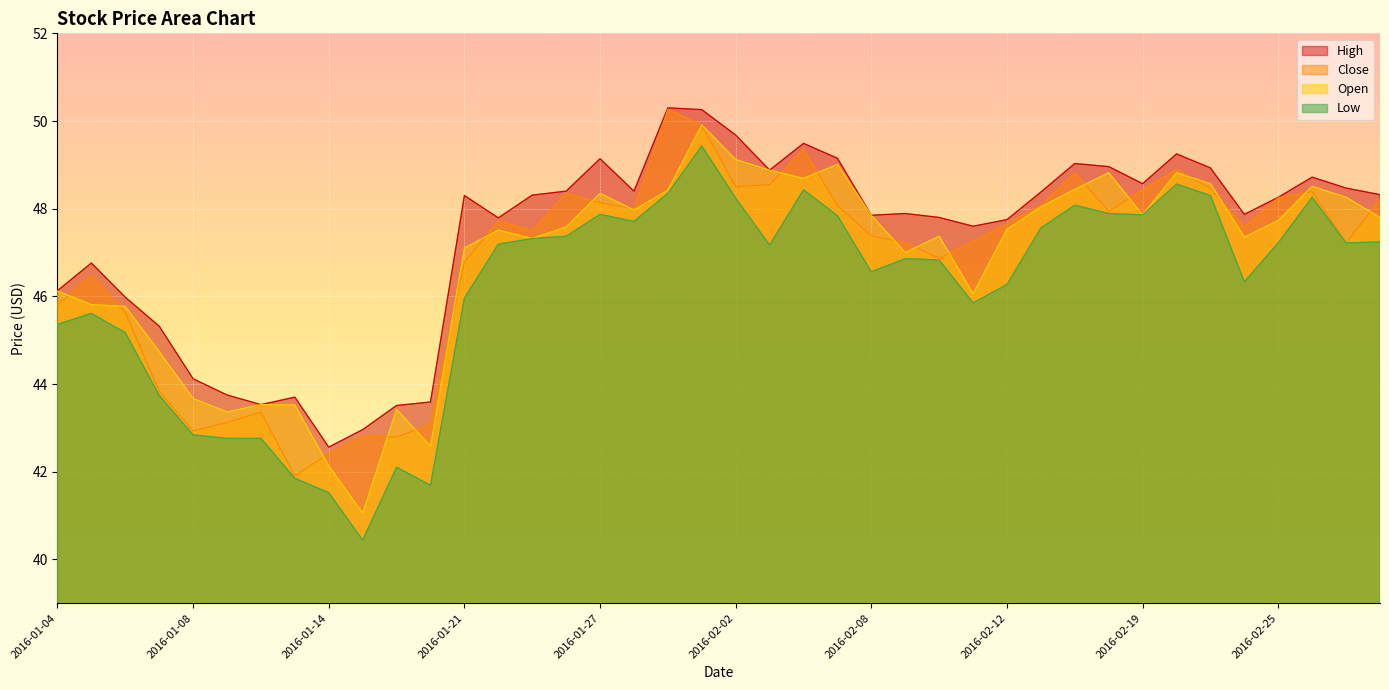

Where is the first local minimum for Close?

2016-01-08